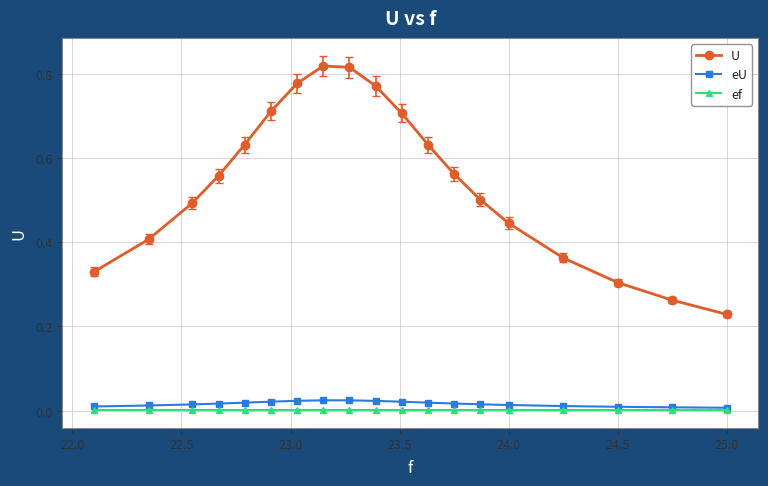

Is it true that ef equals 0.0 at 17?

False